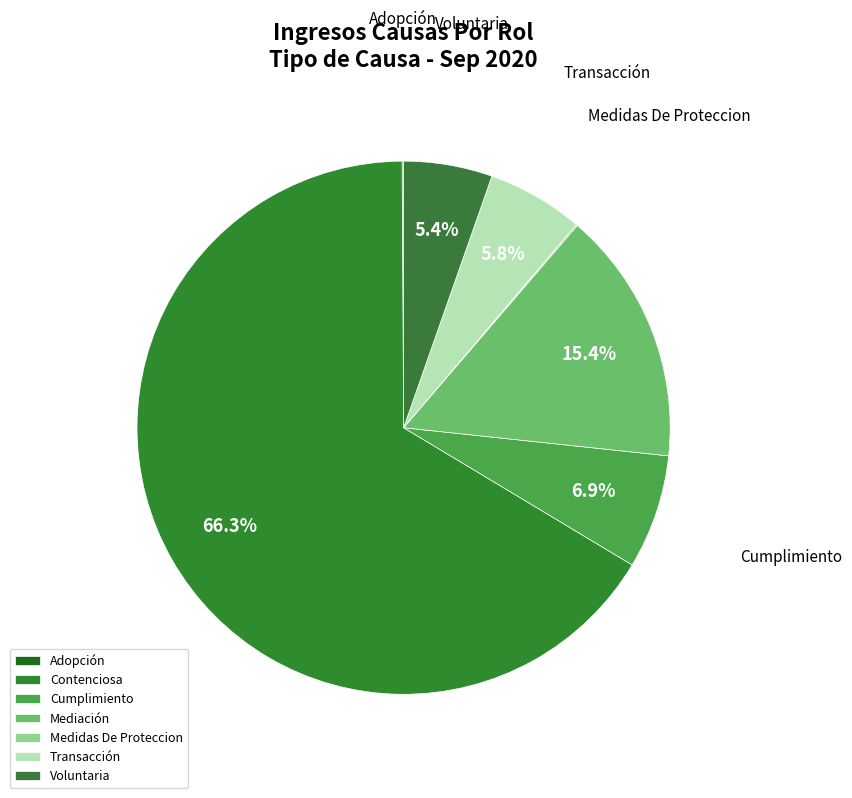

Combined, do Adopción and Transacción account for over 50%?

No